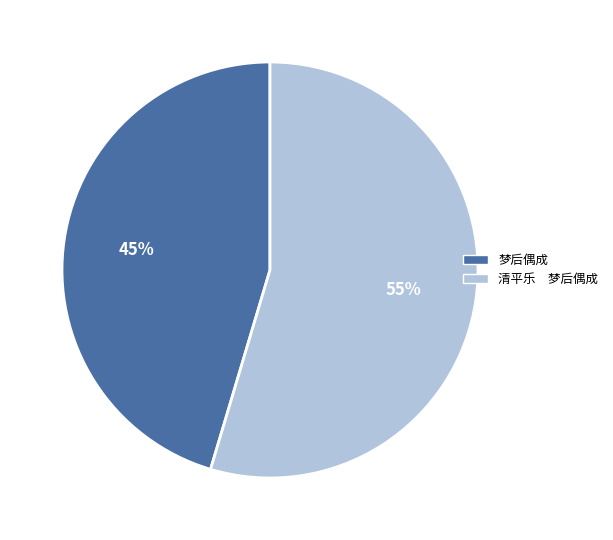

What is the largest slice in the pie chart?

清平乐 梦后偶成